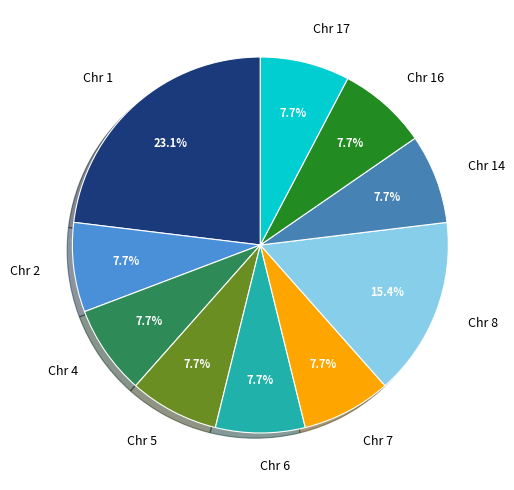

Is Chr 5 the majority of the pie?

No